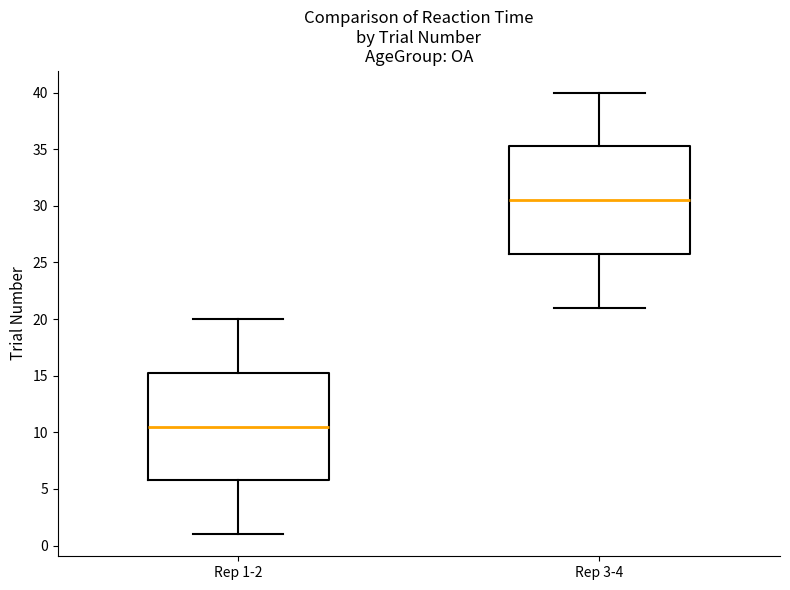

Which box's median line is the lowest?

Rep 1-2